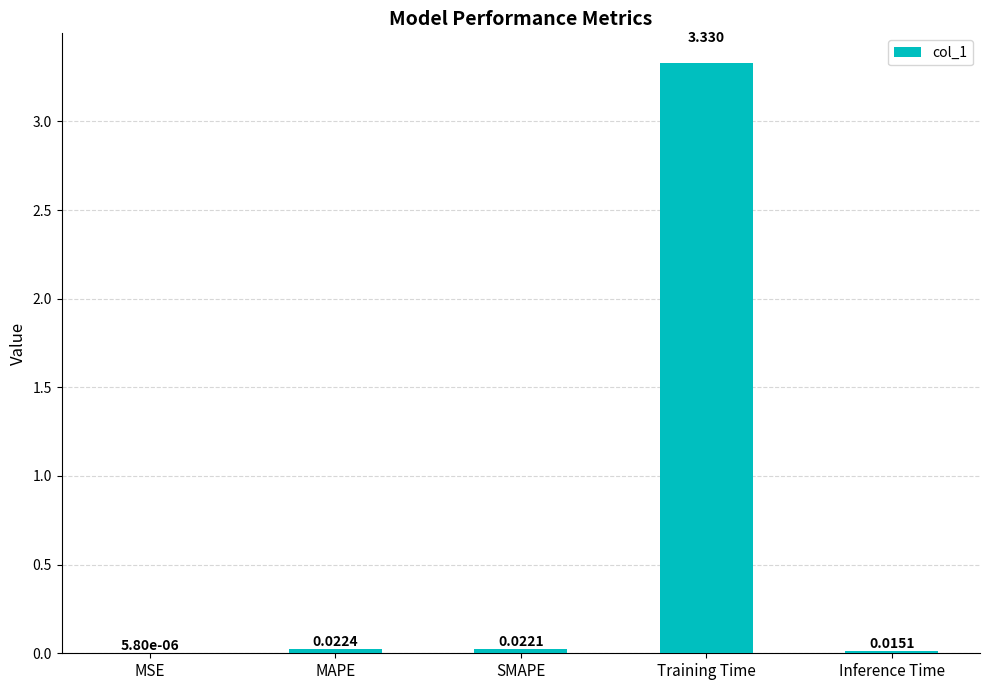

Where is the data nearest to the value 1?

MAPE